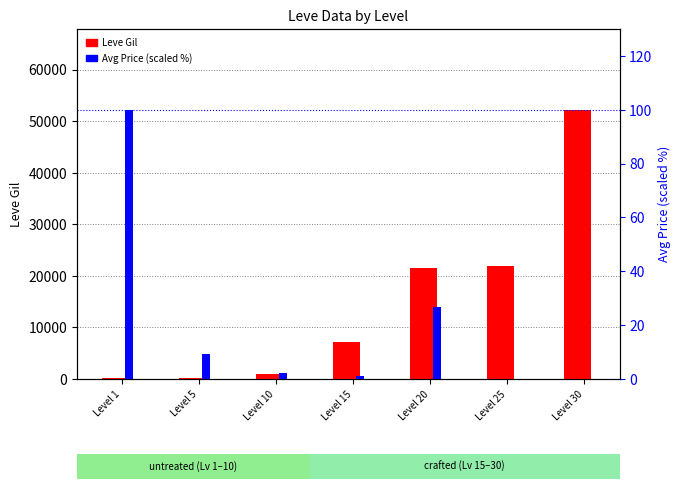

Are the bars grouped side by side (vs. stacked)?

Yes